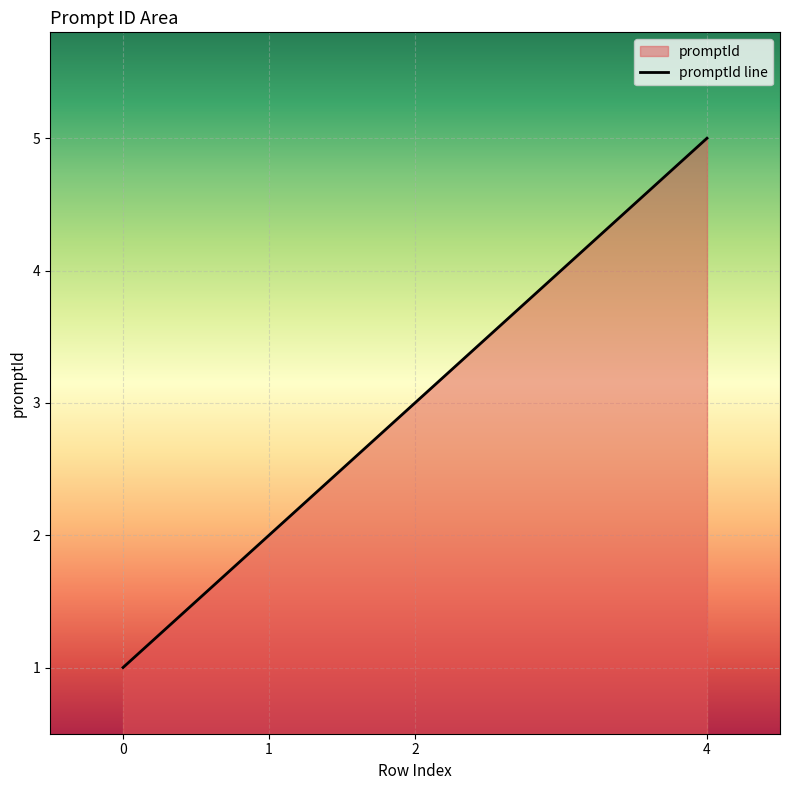

Reading left to right, transcribe all the data shown in this chart.

1	2	3	5